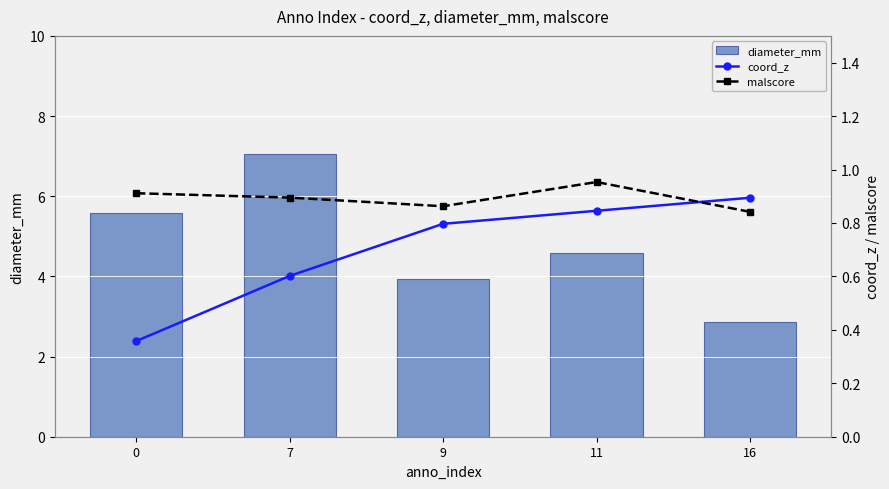

What is the lowest value of the diameter_mm series?

2.9